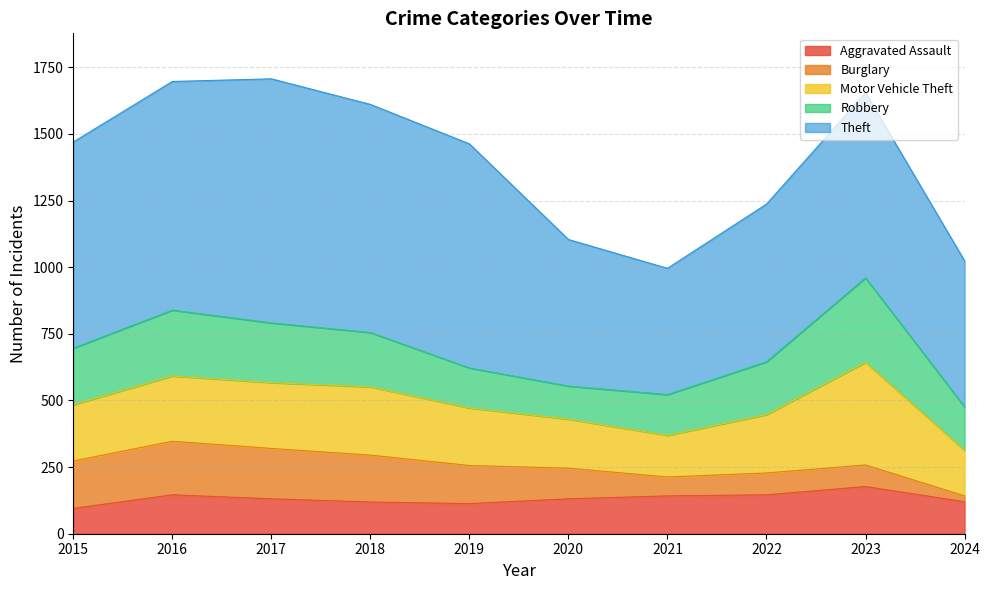

What is the lowest value of the Aggravated Assault series?

95